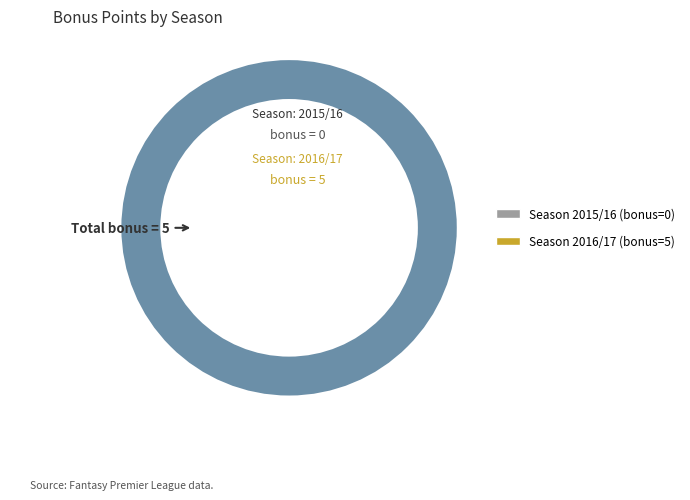

To the nearest percent, what is the average slice percentage?

50%